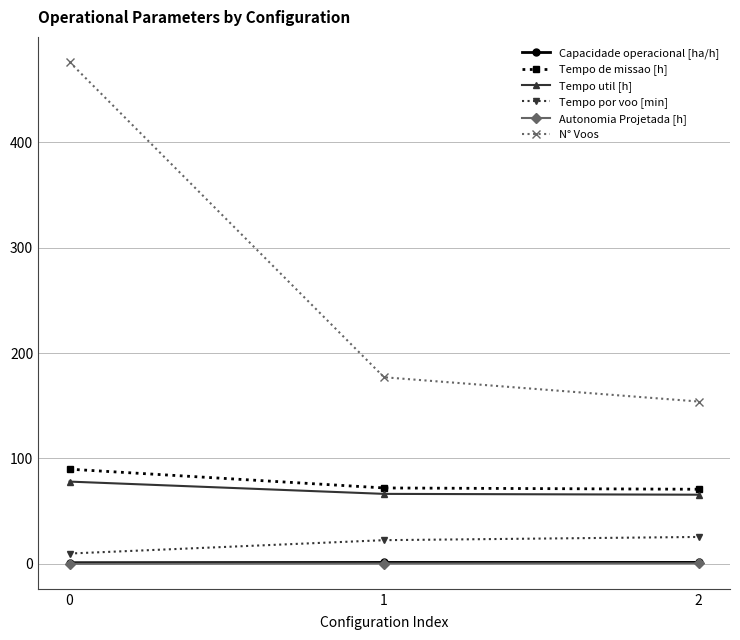

How many data points does each series have?

3